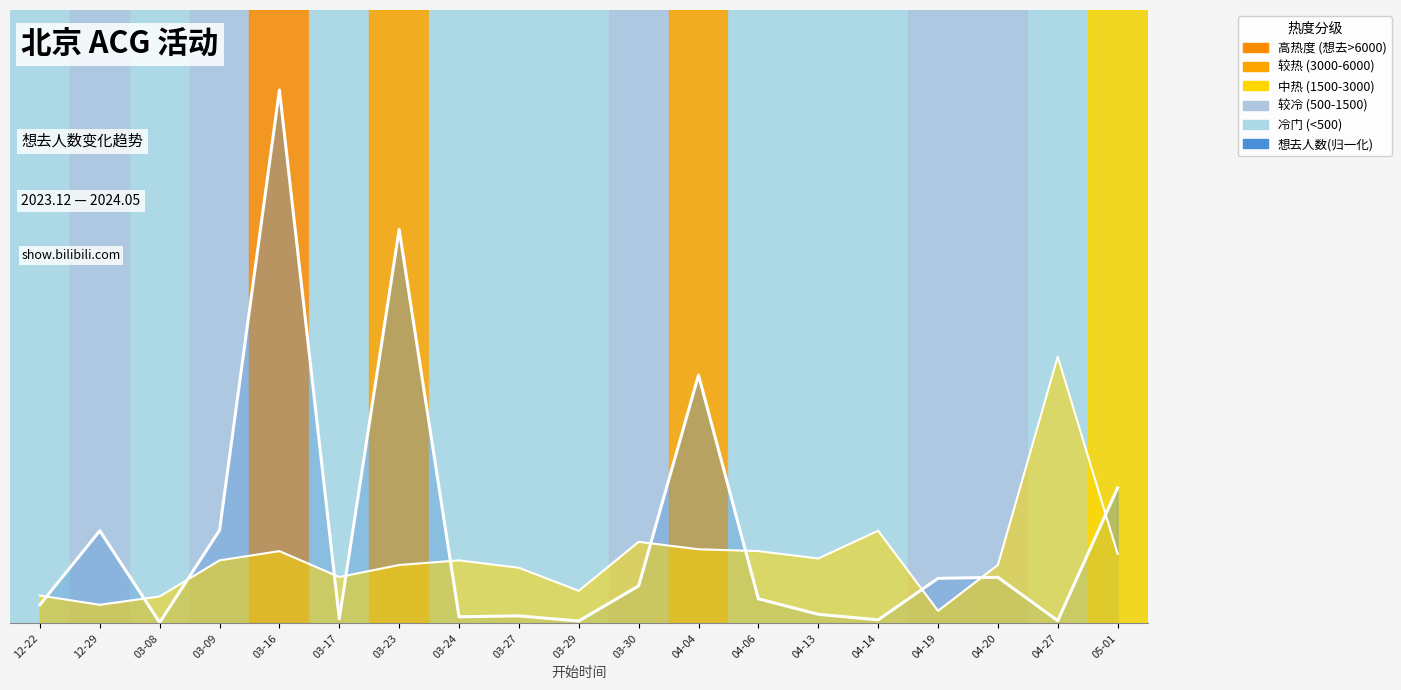

True or false: 想去人数 has more than 1 interior local peaks.

True